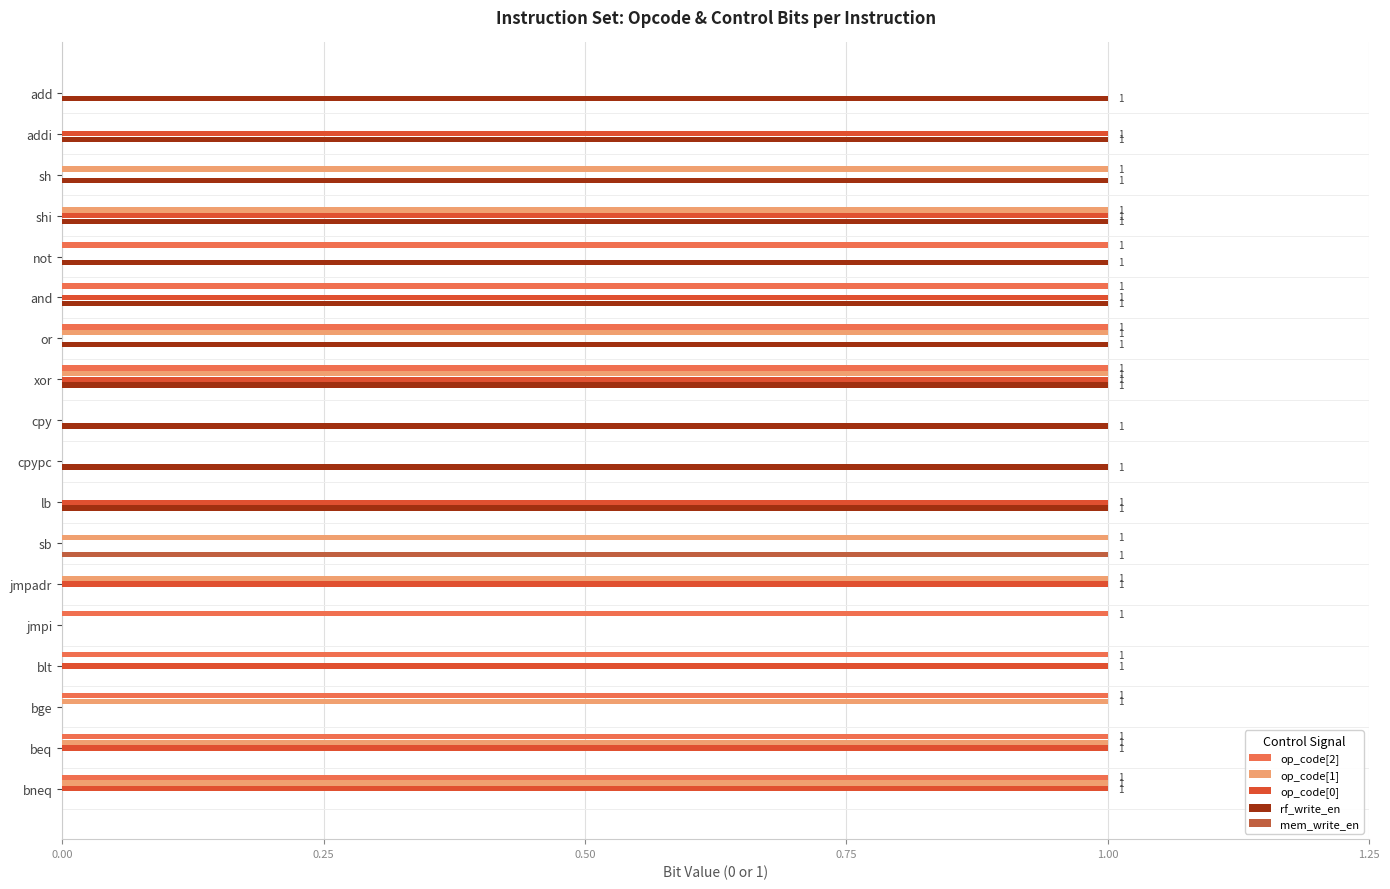

How many categories are shown in the chart?

18